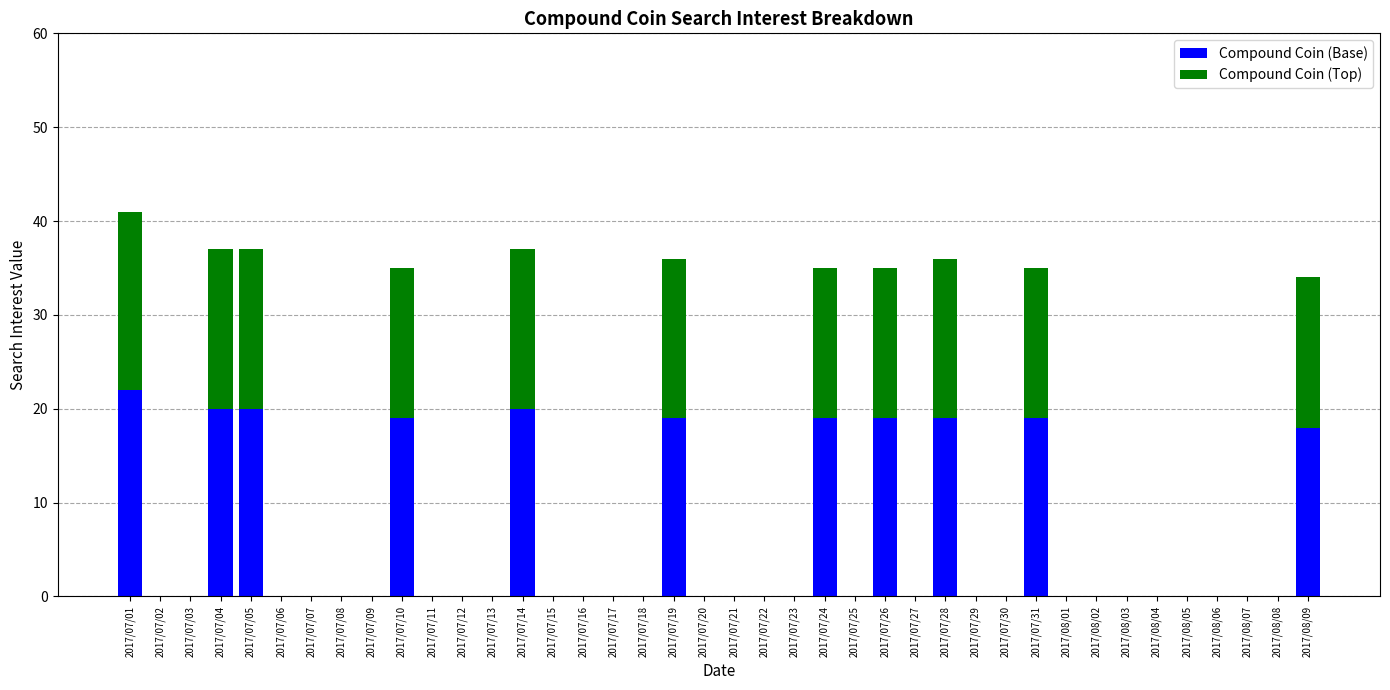

At which category is the sum across all series the highest?

2017/07/01